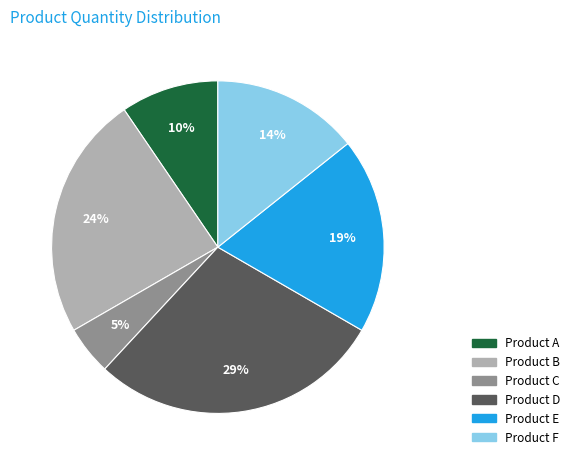

To the nearest percent, what percentage of the pie is Product C?

5%